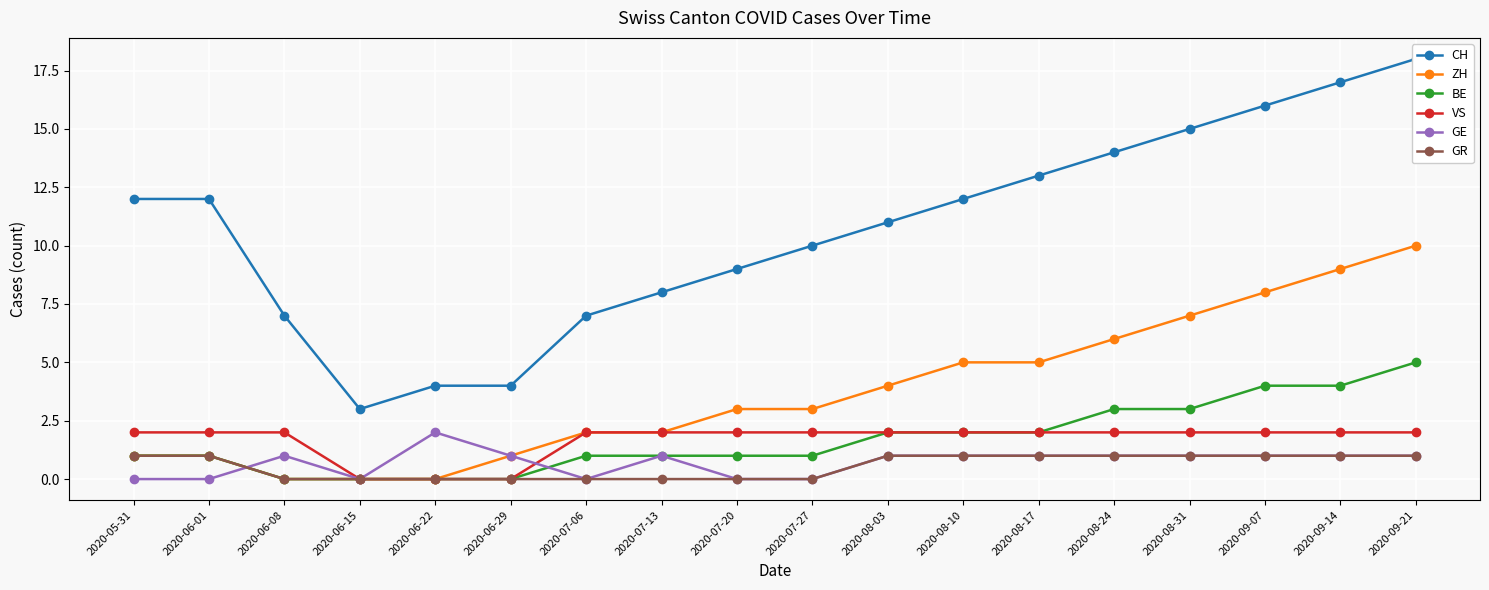

Which series has the widest spread of values?

CH